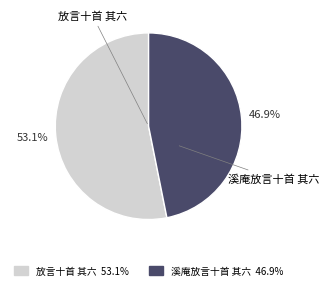

To the nearest percent, what is the combined percentage of 溪庵放言十首 其六 and 放言十首 其六?

100%